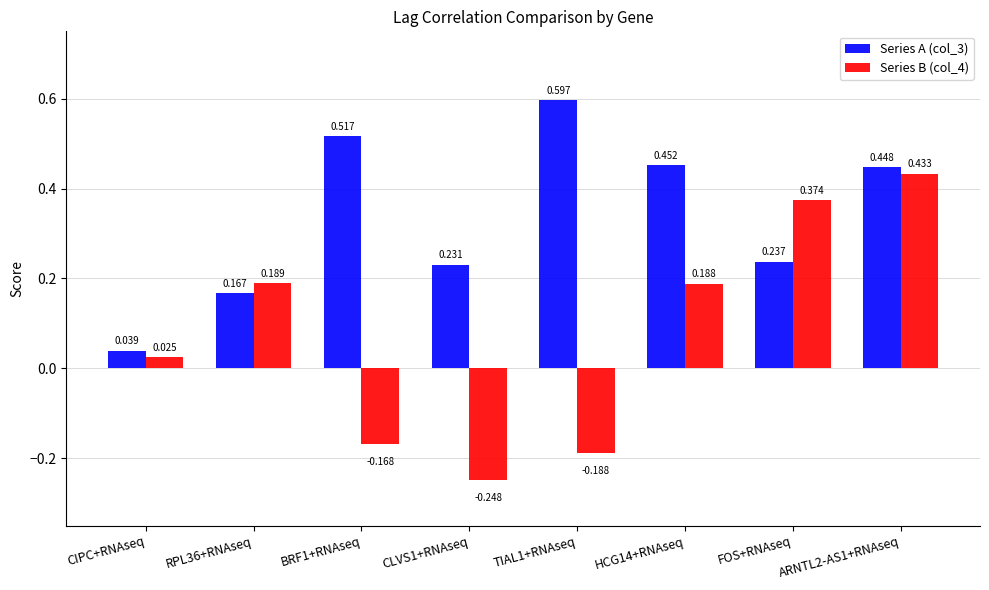

What is the difference between the second highest and second lowest values in the Series A (col_3) series?

0.3